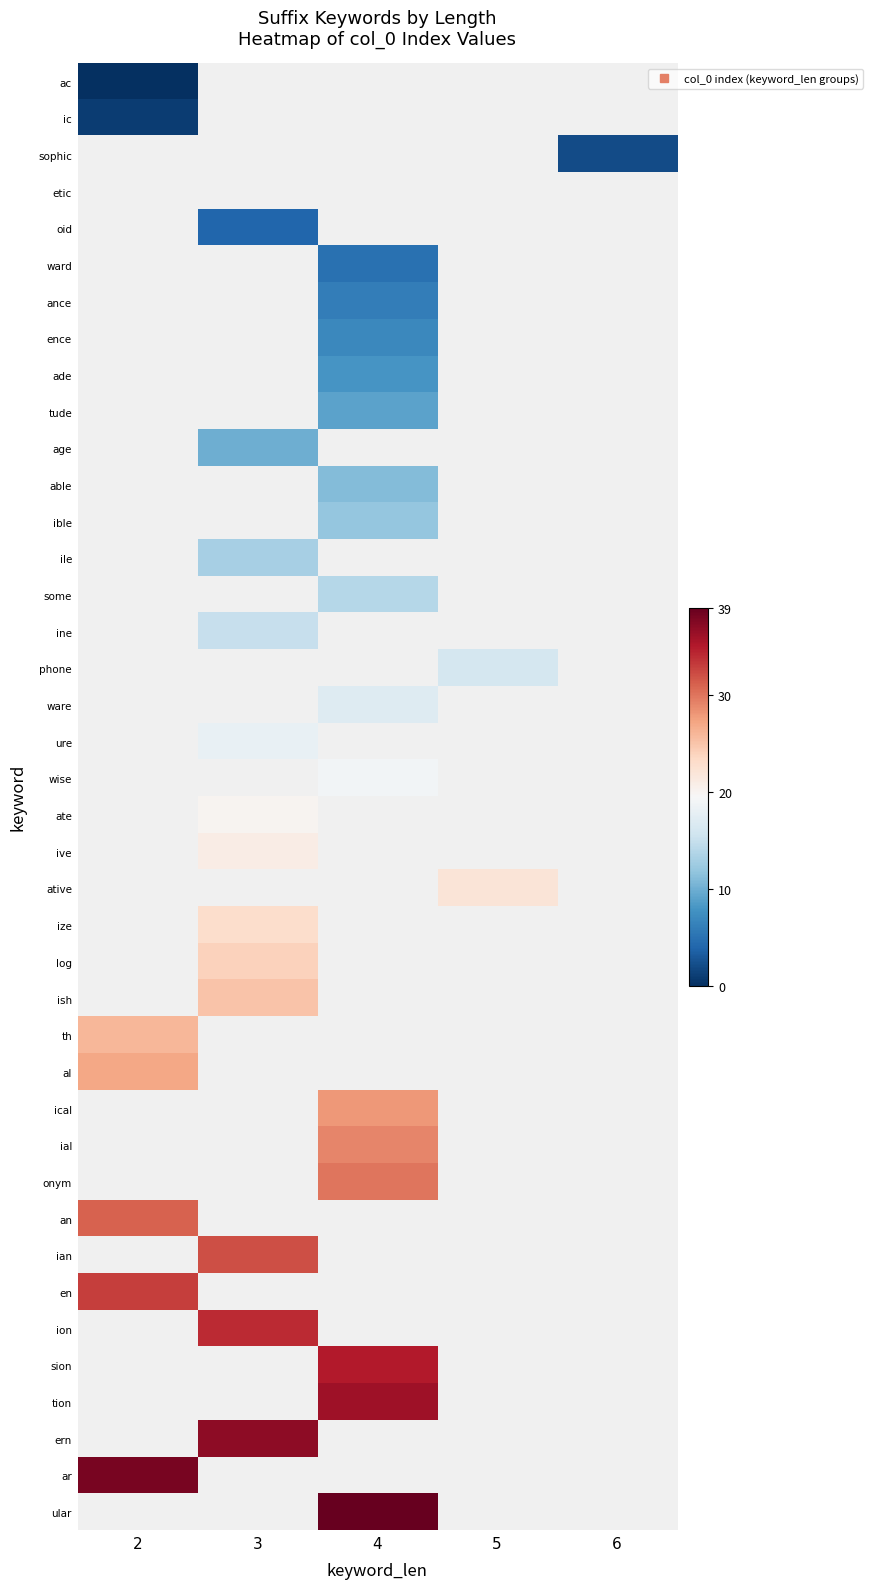

Reading right to left, what are all the values shown in this chart?

ac: 6=-1	5=-1	4=-1	3=-1	2=0
ic: 6=-1	5=-1	4=-1	3=-1	2=1
sophic: 6=2	5=-1	4=-1	3=-1	2=-1
etic: 6=-1	5=-1	4=-1	3=-1	2=-1
oid: 6=-1	5=-1	4=-1	3=4	2=-1
ward: 6=-1	5=-1	4=5	3=-1	2=-1
ance: 6=-1	5=-1	4=6	3=-1	2=-1
ence: 6=-1	5=-1	4=7	3=-1	2=-1
ade: 6=-1	5=-1	4=8	3=-1	2=-1
tude: 6=-1	5=-1	4=9	3=-1	2=-1
age: 6=-1	5=-1	4=-1	3=10	2=-1
able: 6=-1	5=-1	4=11	3=-1	2=-1
ible: 6=-1	5=-1	4=12	3=-1	2=-1
ile: 6=-1	5=-1	4=-1	3=13	2=-1
some: 6=-1	5=-1	4=14	3=-1	2=-1
ine: 6=-1	5=-1	4=-1	3=15	2=-1
phone: 6=-1	5=16	4=-1	3=-1	2=-1
ware: 6=-1	5=-1	4=17	3=-1	2=-1
ure: 6=-1	5=-1	4=-1	3=18	2=-1
wise: 6=-1	5=-1	4=19	3=-1	2=-1
ate: 6=-1	5=-1	4=-1	3=20	2=-1
ive: 6=-1	5=-1	4=-1	3=21	2=-1
ative: 6=-1	5=22	4=-1	3=-1	2=-1
ize: 6=-1	5=-1	4=-1	3=23	2=-1
log: 6=-1	5=-1	4=-1	3=24	2=-1
ish: 6=-1	5=-1	4=-1	3=25	2=-1
th: 6=-1	5=-1	4=-1	3=-1	2=26
al: 6=-1	5=-1	4=-1	3=-1	2=27
ical: 6=-1	5=-1	4=28	3=-1	2=-1
ial: 6=-1	5=-1	4=29	3=-1	2=-1
onym: 6=-1	5=-1	4=30	3=-1	2=-1
an: 6=-1	5=-1	4=-1	3=-1	2=31
ian: 6=-1	5=-1	4=-1	3=32	2=-1
en: 6=-1	5=-1	4=-1	3=-1	2=33
ion: 6=-1	5=-1	4=-1	3=34	2=-1
sion: 6=-1	5=-1	4=35	3=-1	2=-1
tion: 6=-1	5=-1	4=36	3=-1	2=-1
ern: 6=-1	5=-1	4=-1	3=37	2=-1
ar: 6=-1	5=-1	4=-1	3=-1	2=38
ular: 6=-1	5=-1	4=39	3=-1	2=-1